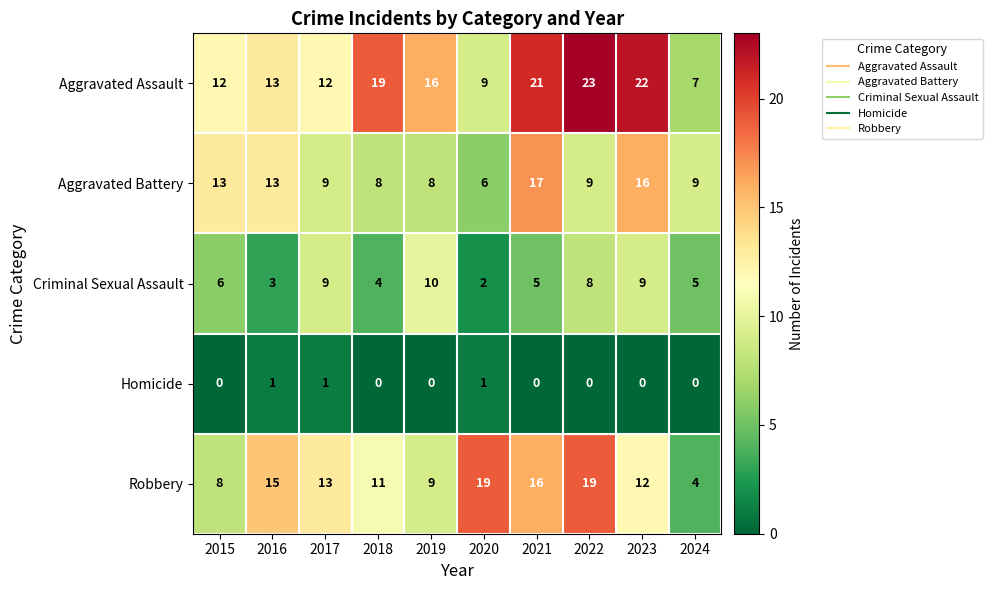

What is the difference between the maximum and minimum values in the Criminal Sexual Assault series?

8